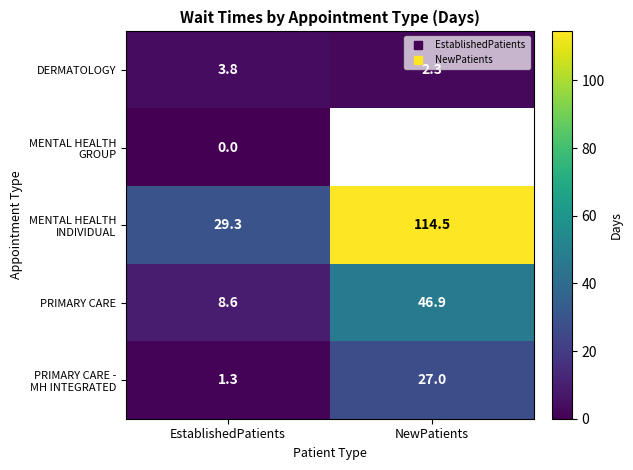

What is the difference between the maximum and minimum values in the DERMATOLOGY series?

1.5